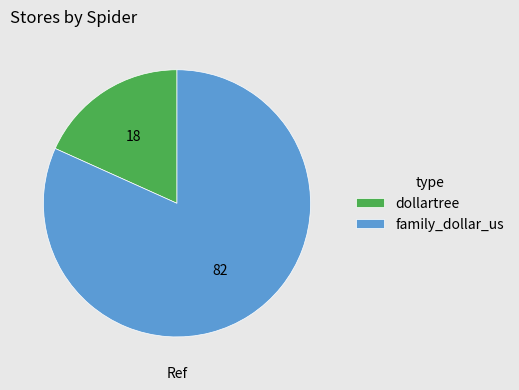

What is the ratio of the value at dollartree to the value at family_dollar_us?

0.2